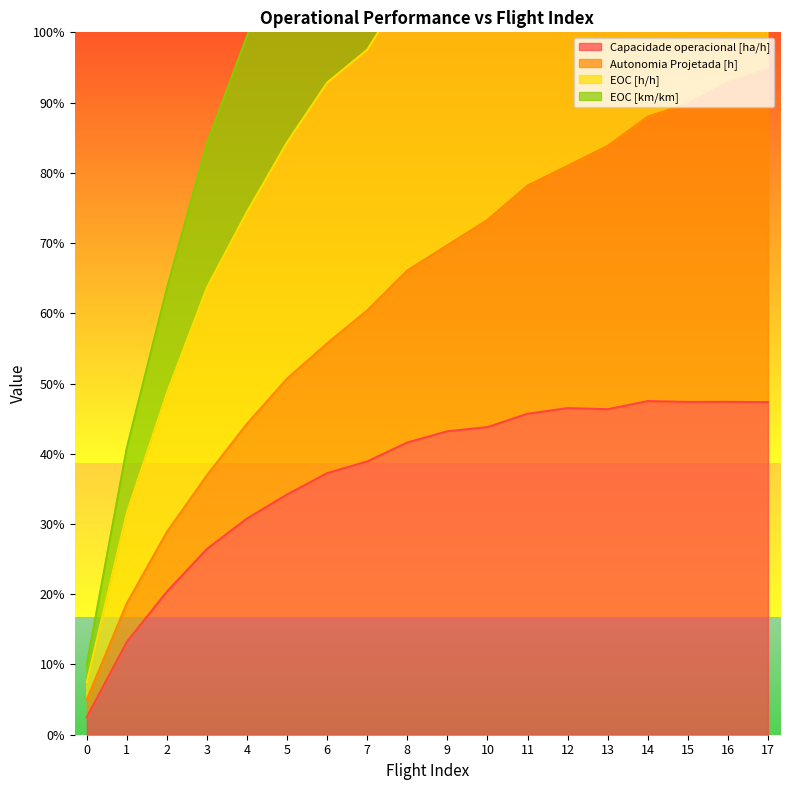

True or false: EOC [km/km] and EOC [h/h] cross at least once.

False